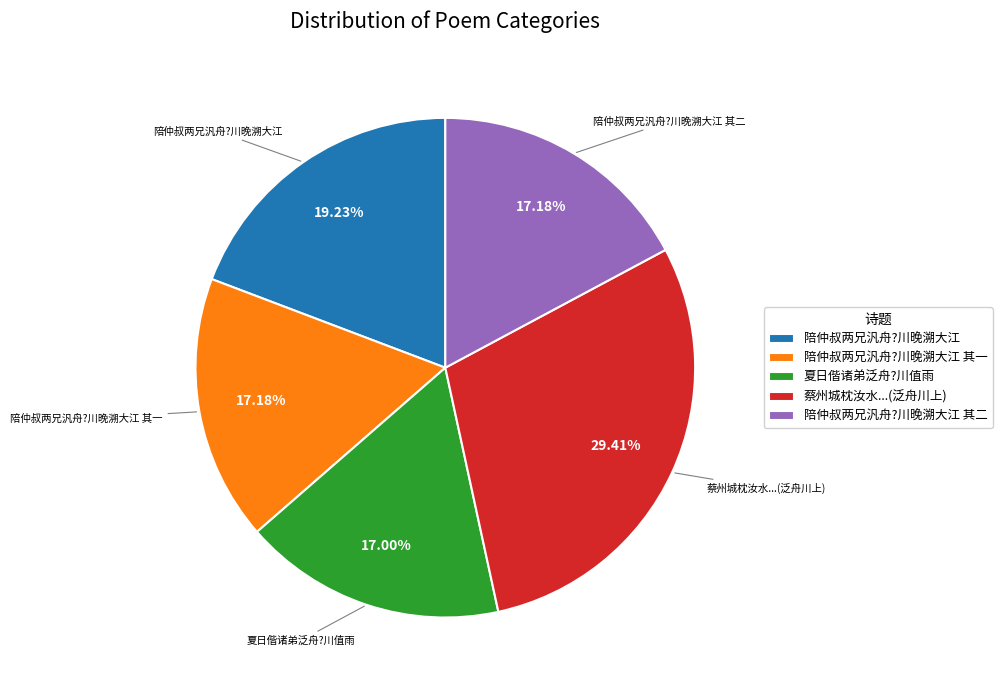

True or false: 陪仲叔两兄汎舟?川晚溯大江 accounts for 10% of the total.

False